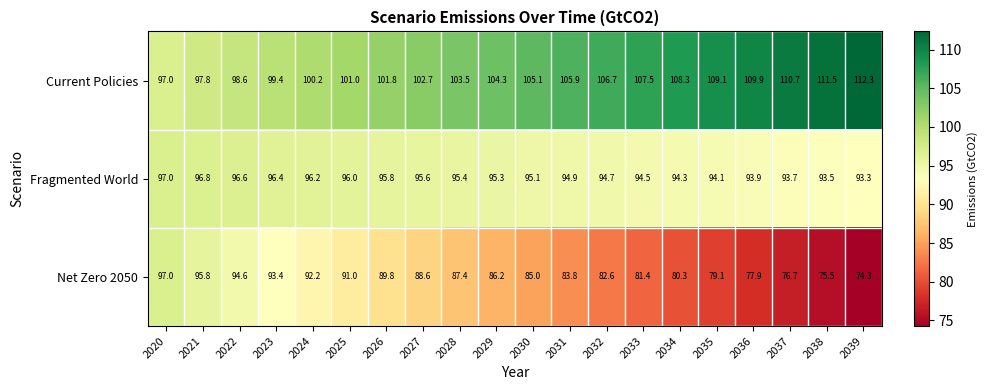

At which category is the sum across all series the highest?

2020